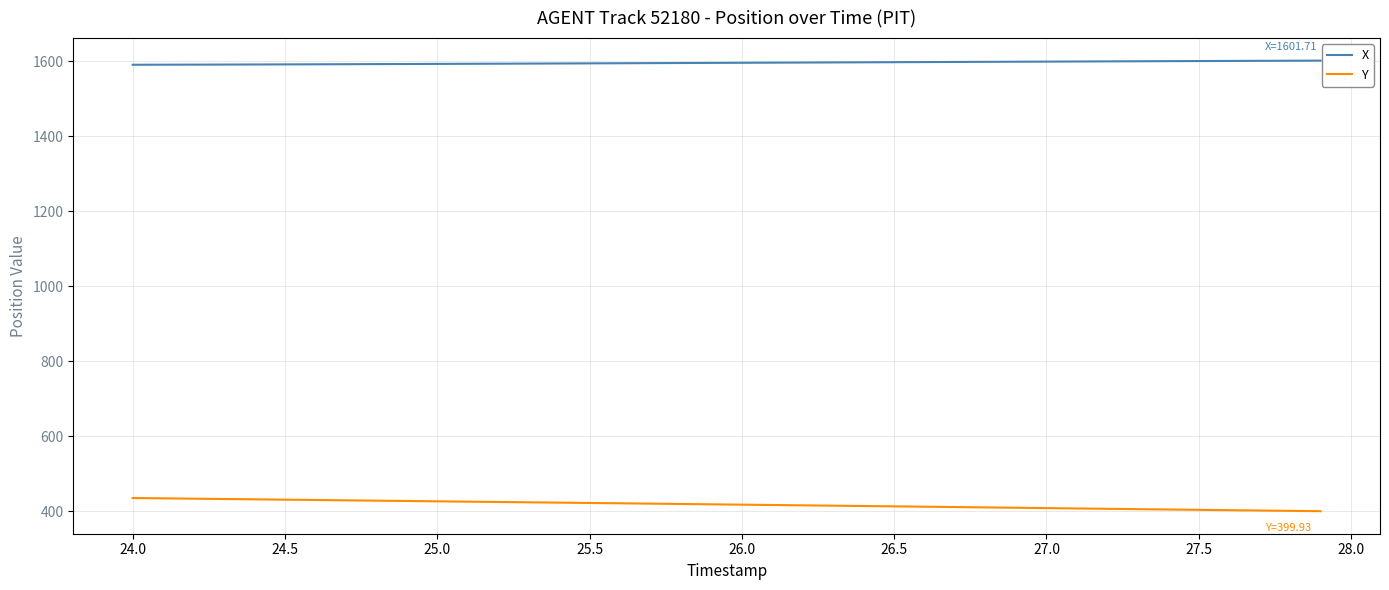

How many lines are shown in the chart?

2